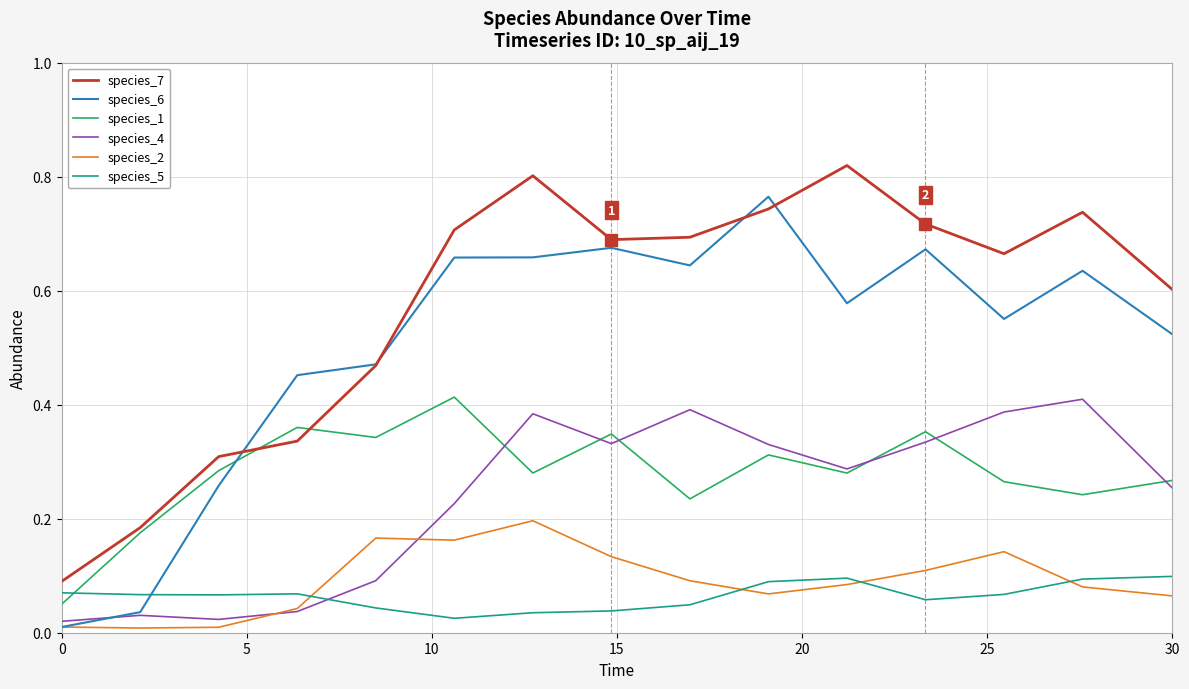

Which series has the largest total across all categories?

species_7